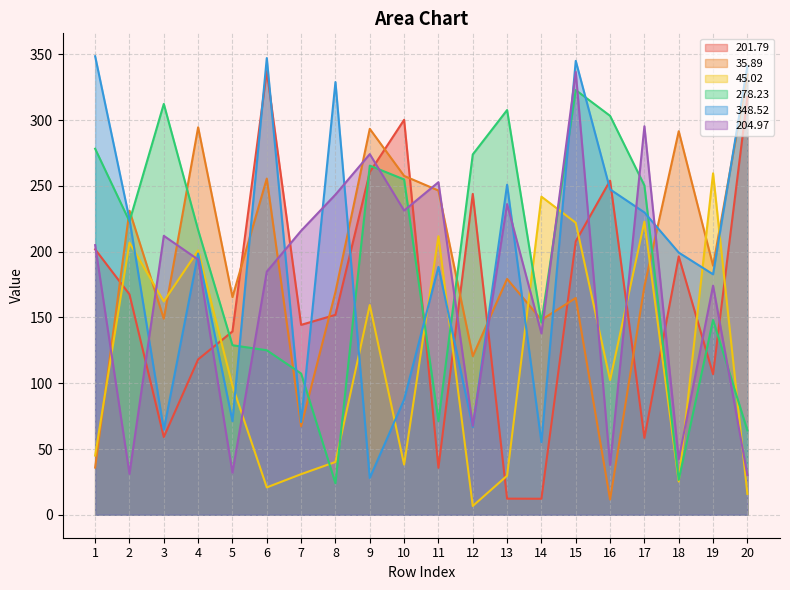

What is the approximate value of 35.89 at 10?

257.6